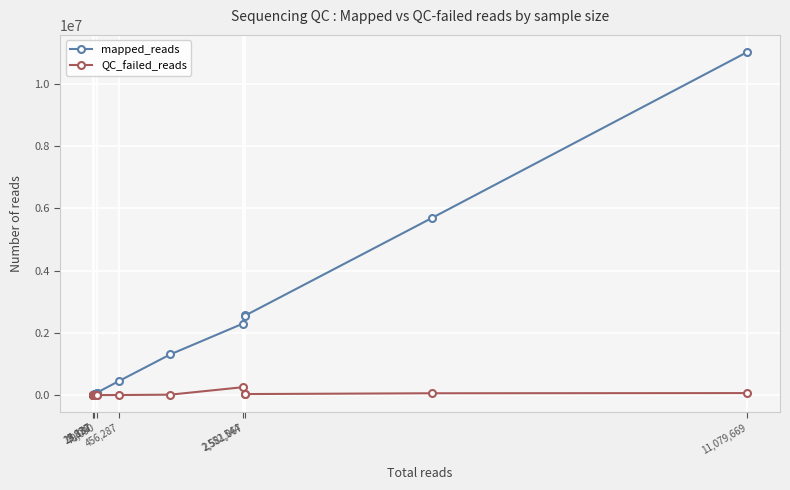

Which series has the largest total across all categories?

mapped_reads